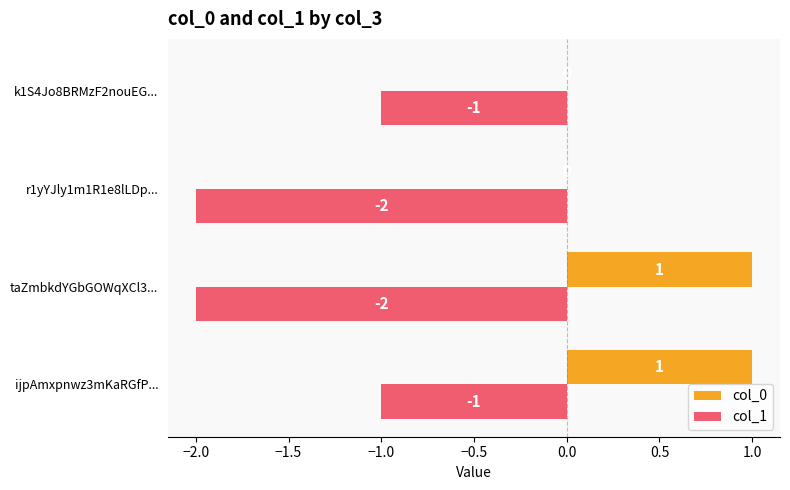

Which series has the largest total across all categories?

col_0